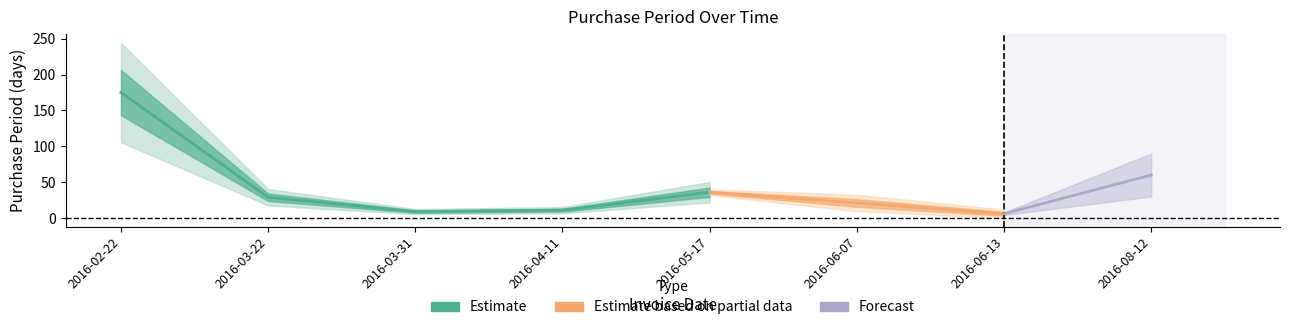

Reading left to right, transcribe all the data shown in this chart.

2016-02-22=175	2016-03-22=29	2016-03-31=9	2016-04-11=11	2016-05-17=36	2016-06-07=21	2016-06-13=6	2016-08-12=60